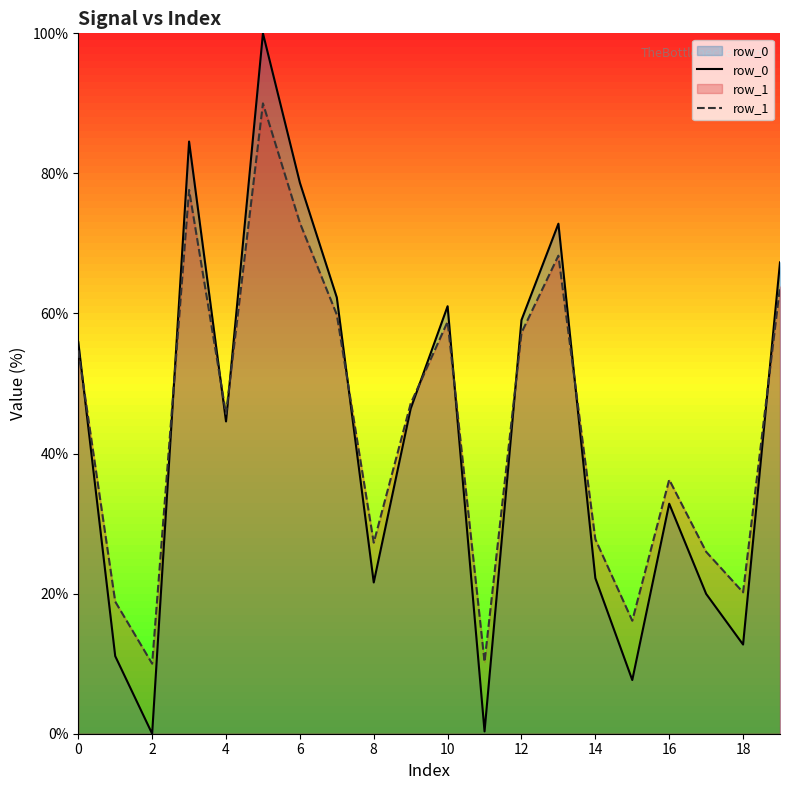

What is the approximate value of row_1 at 10?

58.8